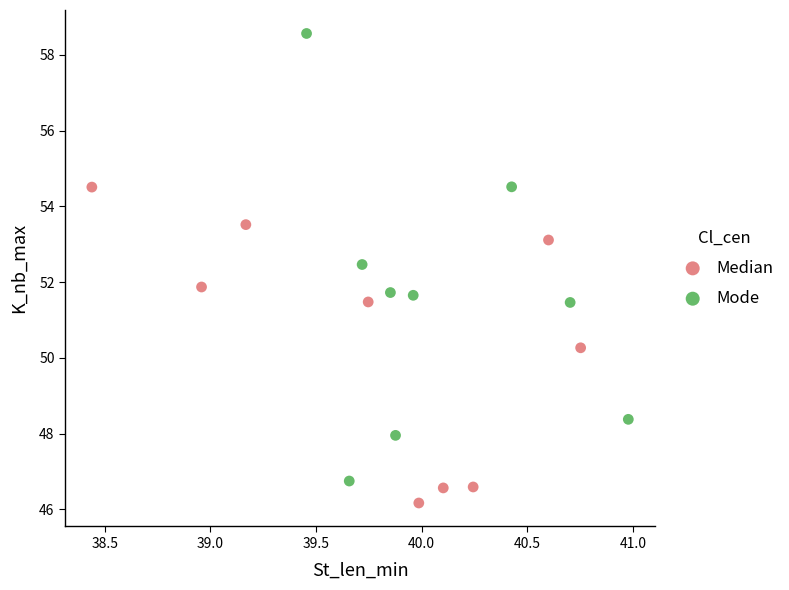

Which series contains the lowest Y value?

Median